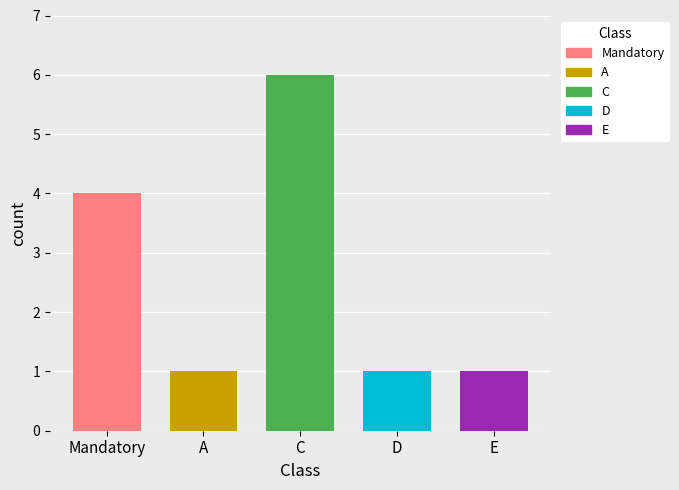

At which category does the chart reach its peak across all series?

C